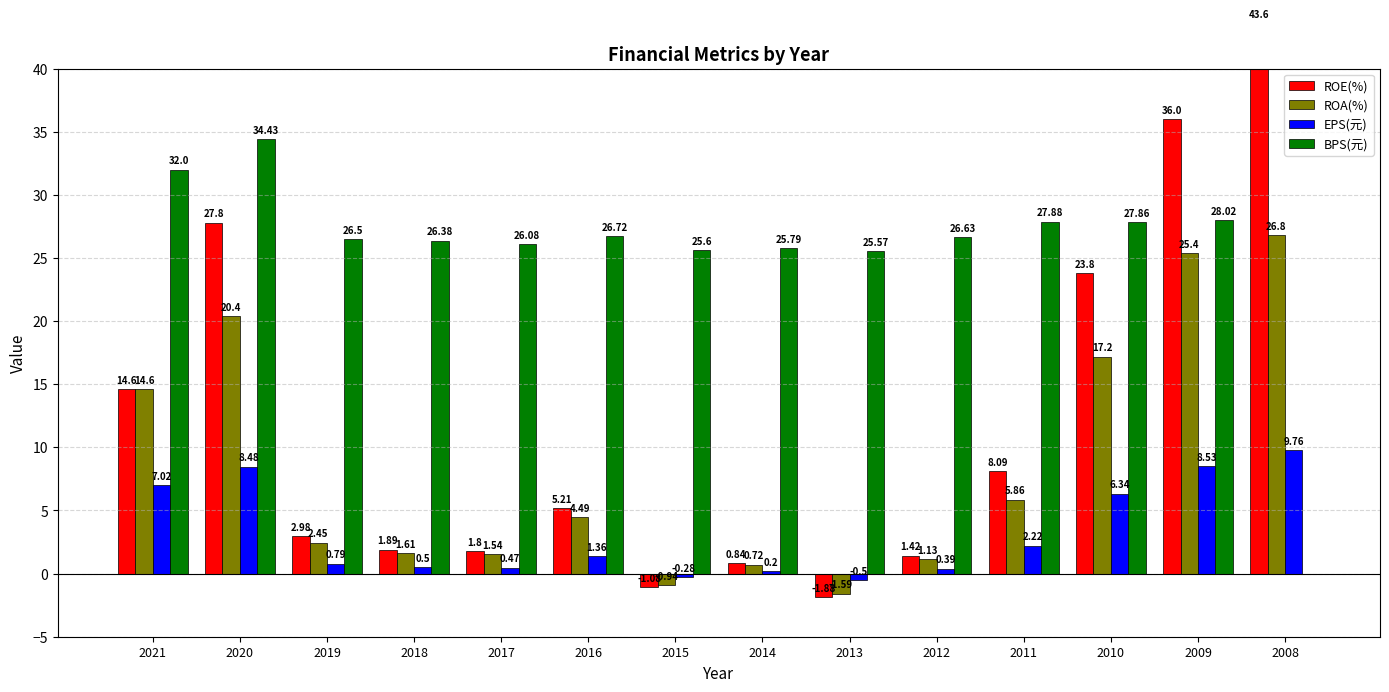

Between 2014 and 2013, which is larger?

2014